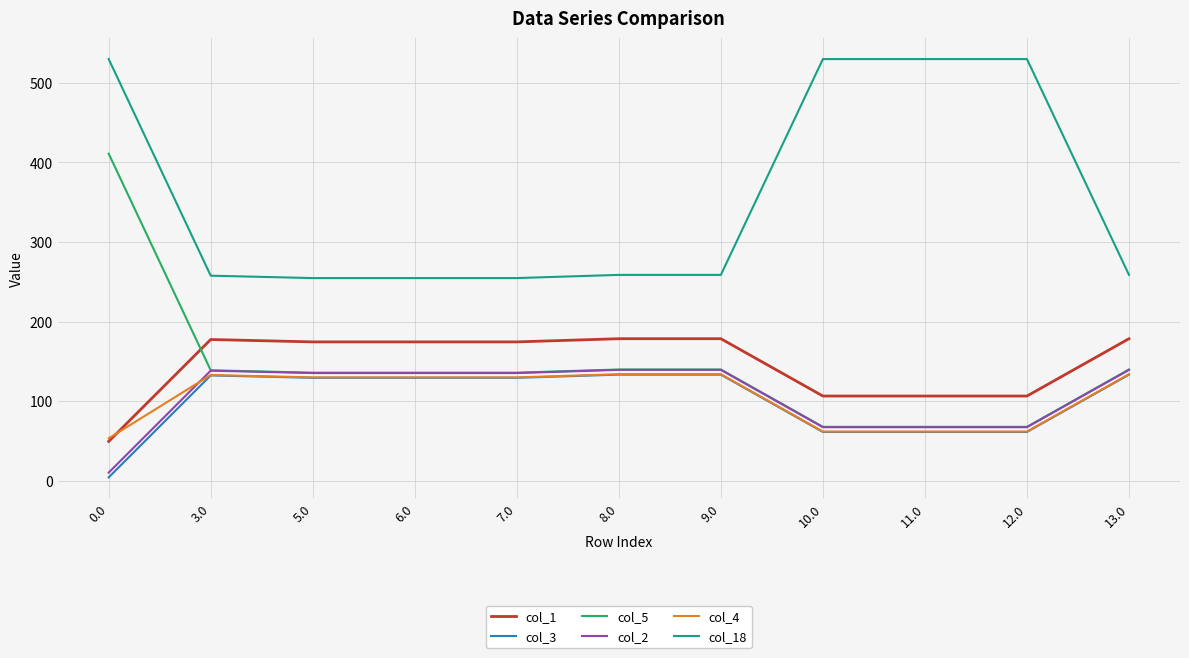

What is the sum of all col_2 values?

1174.7